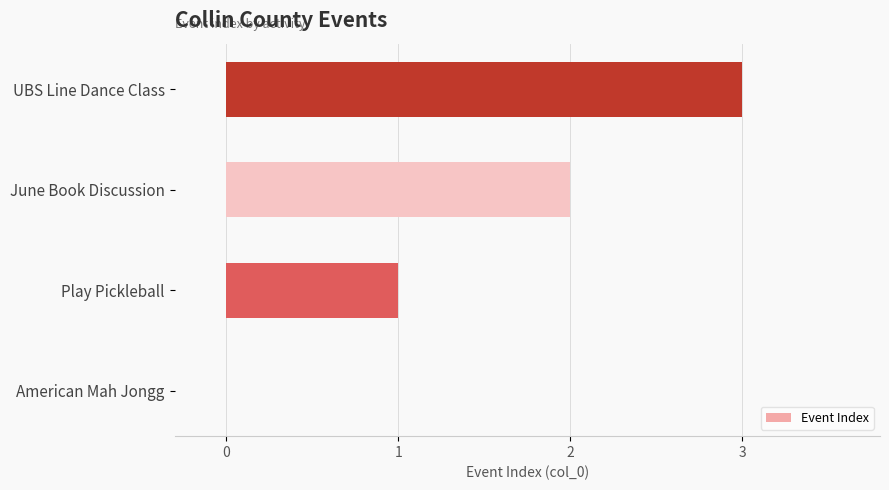

How many distinct data groups are displayed?

1